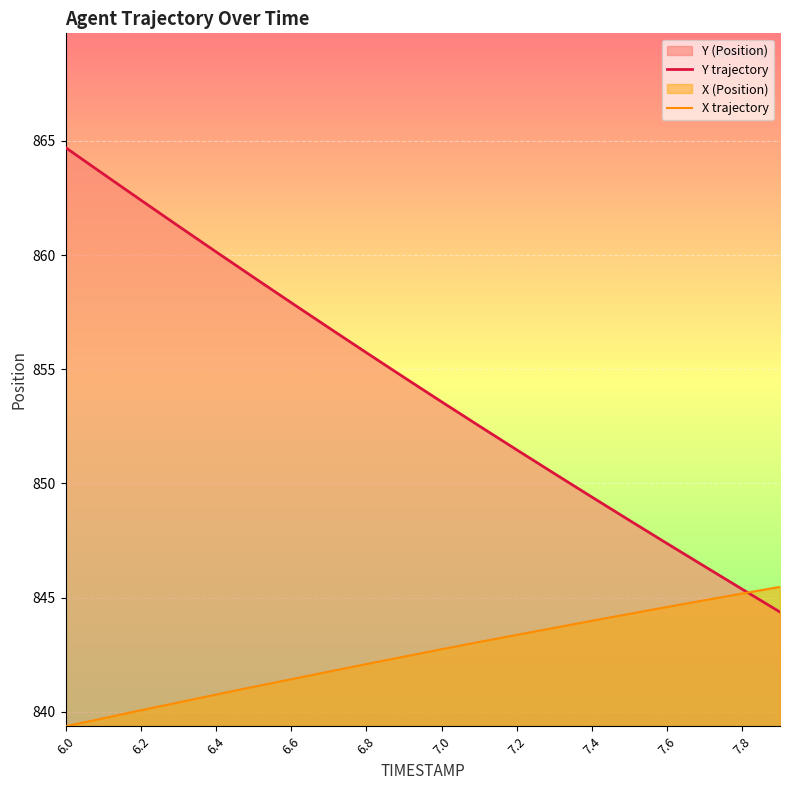

Which series has the largest total across all categories?

Y trajectory